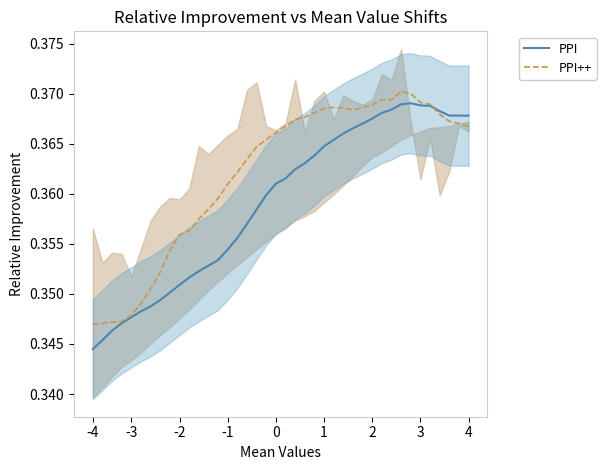

At which label is PPI++ closest to 0?

-4